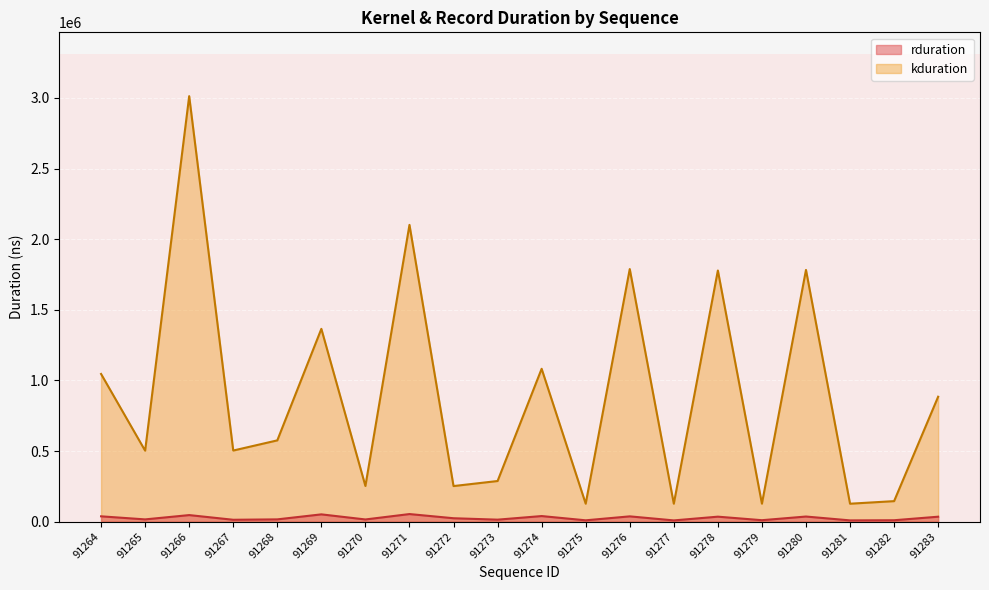

Reading right to left, list all the values displayed in this chart.

91283=884476	91282=145216	91281=126975	91280=1782456	91279=127104	91278=1778329	91277=126943	91276=1788568	91275=127103	91274=1082364	91273=287679	91272=251903	91271=2101303	91270=252446	91269=1365116	91268=575454	91267=503486	91266=3012789	91265=502590	91264=1045756